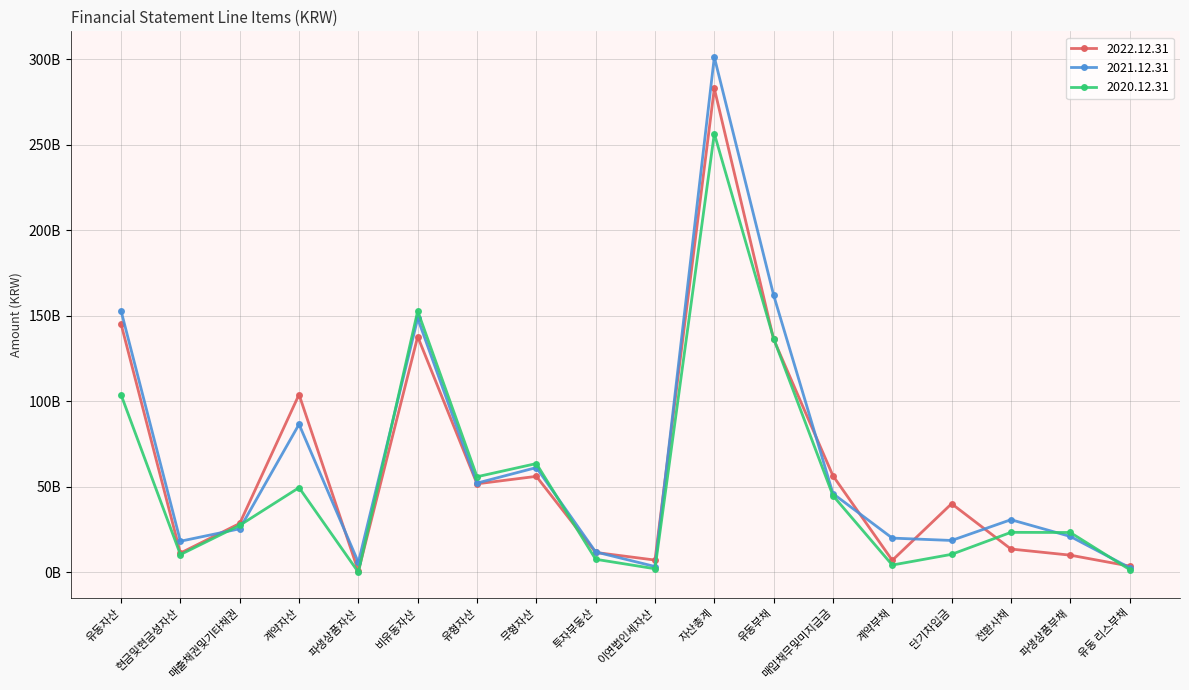

What are all the series names shown in the legend?

2022.12.31, 2021.12.31, 2020.12.31